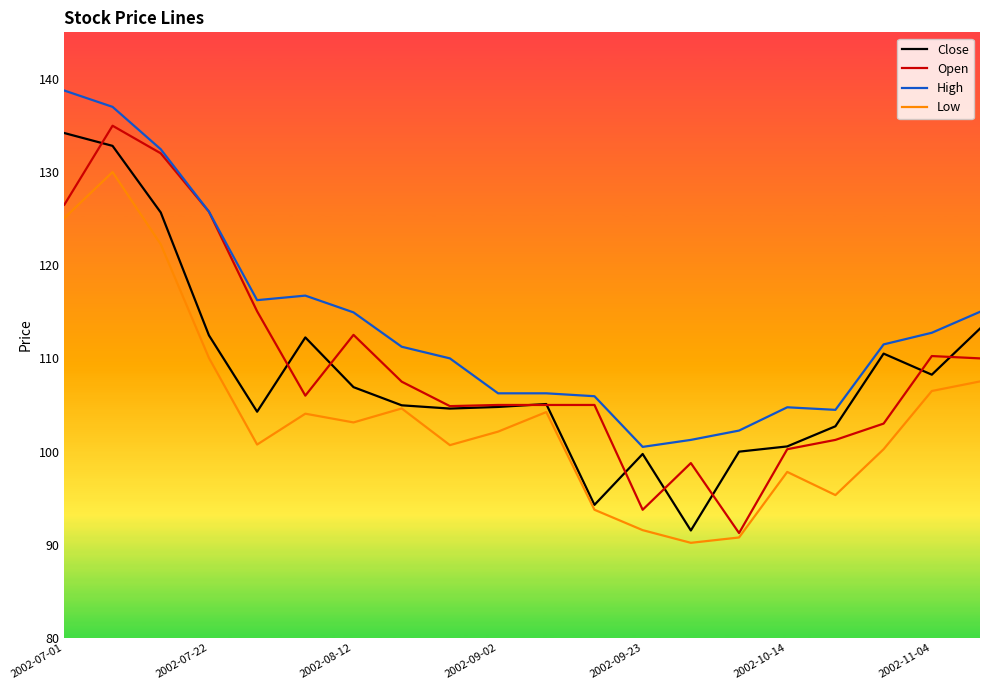

What is the highest value of the Open series?

135.0